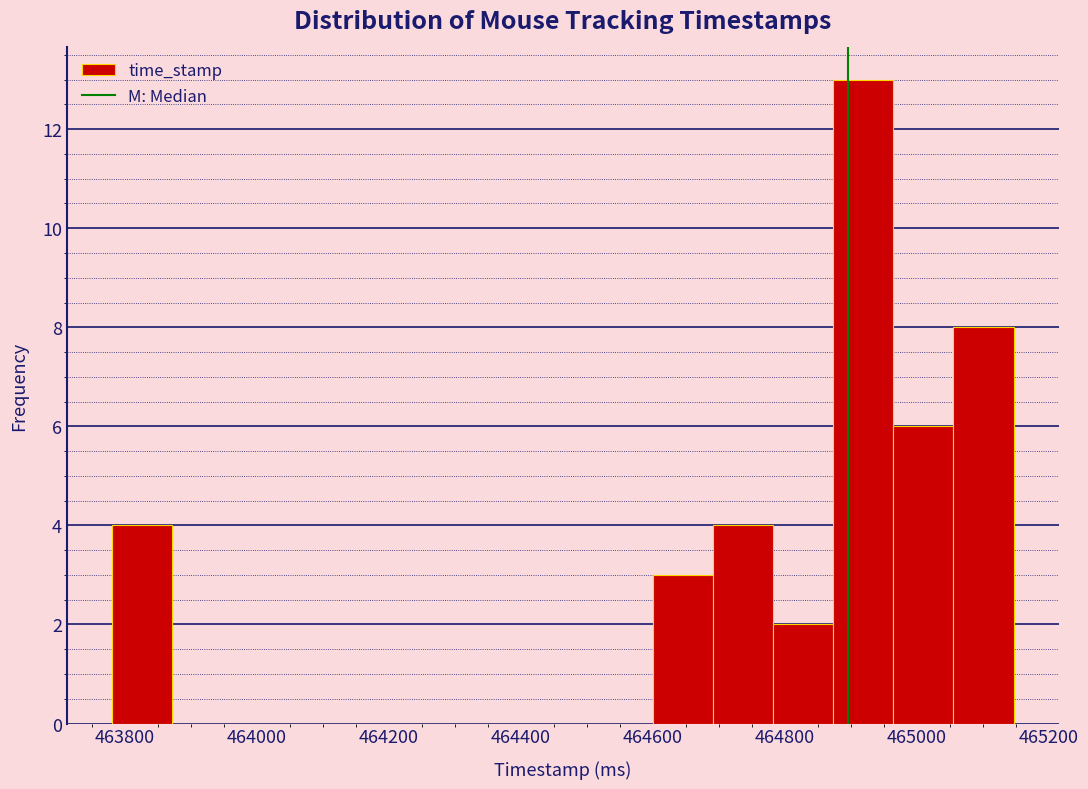

What is the height of the bar covering 463780 to 463880 on the x-axis? Neither the bar edges nor the heights are printed on the chart, so give them approximately, as read against the axes.

4